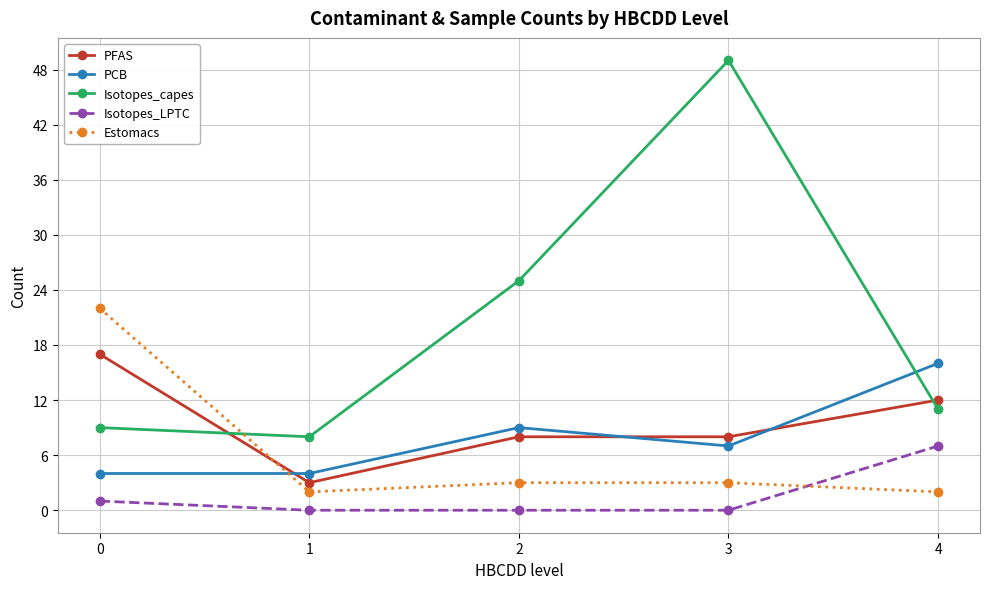

Which series has the widest spread of values?

Isotopes_capes